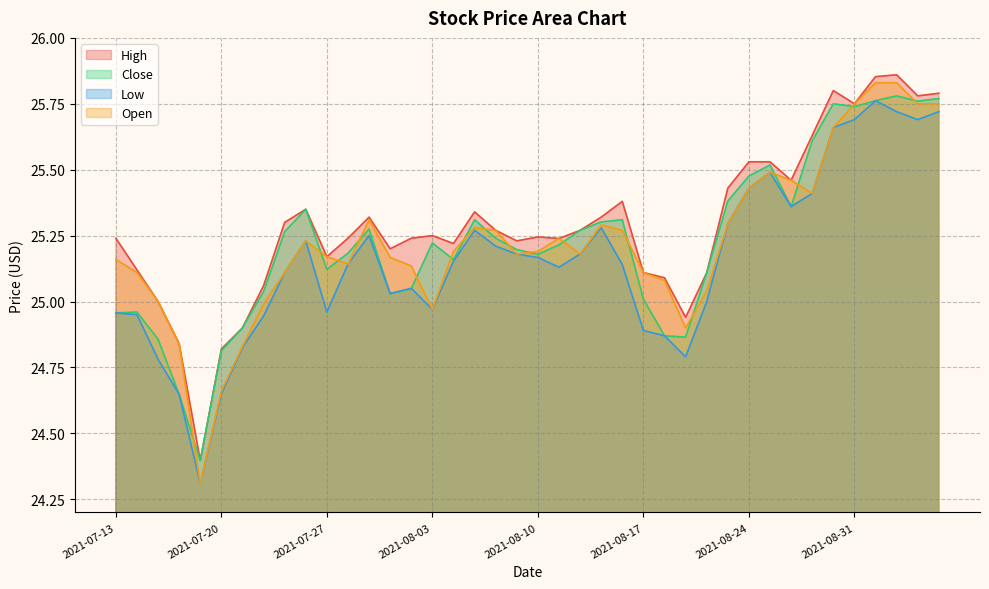

Is it true that High equals 25.2 at 2021-08-11?

True